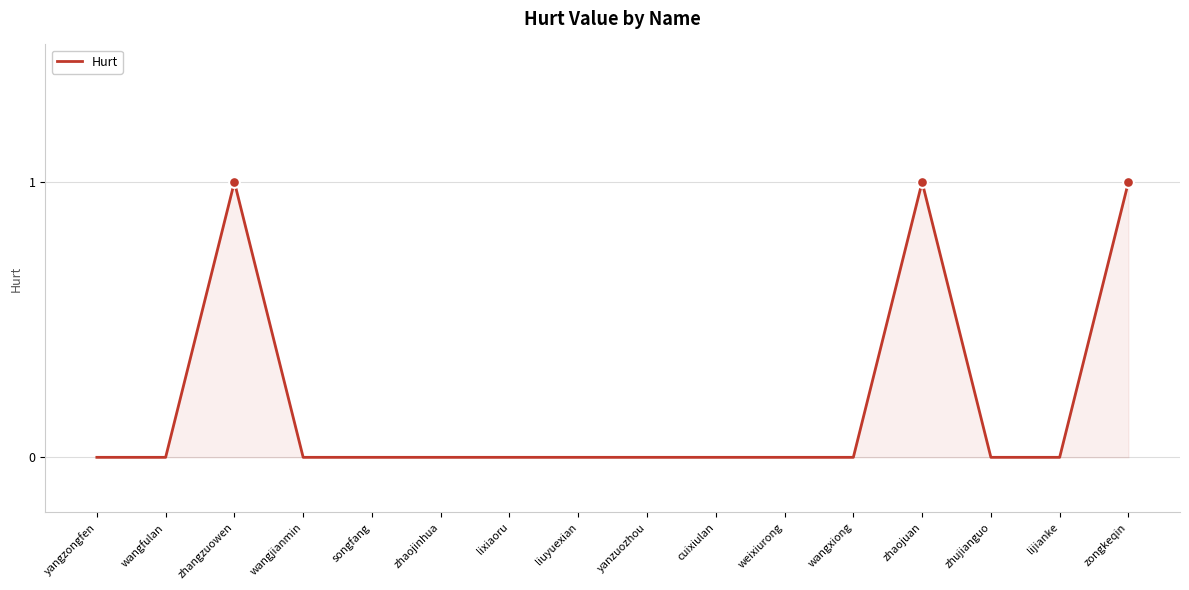

What position from the left is yangzongfen?

1